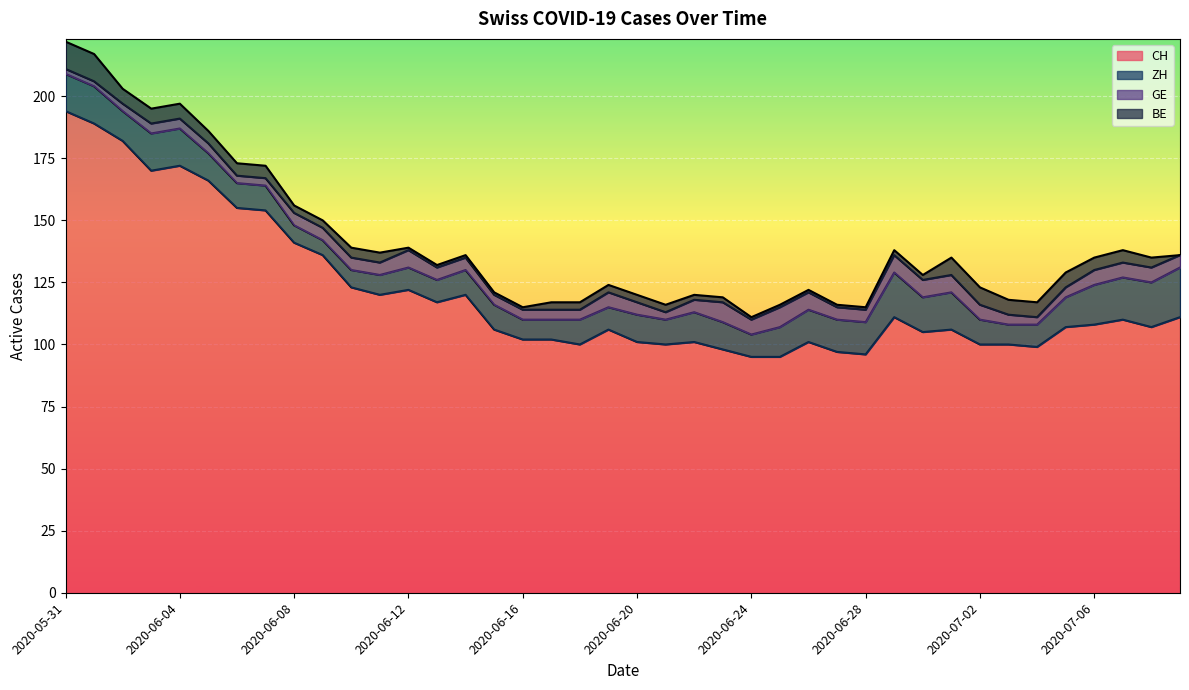

How many data points does each series have?

40